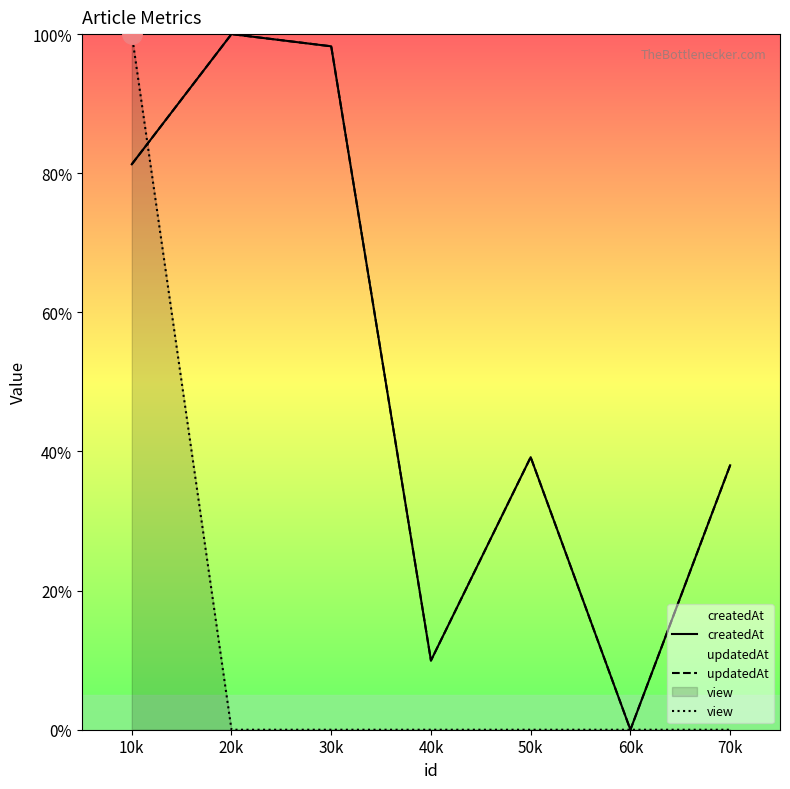

Is it true that view equals -42.9 at 30k?

False